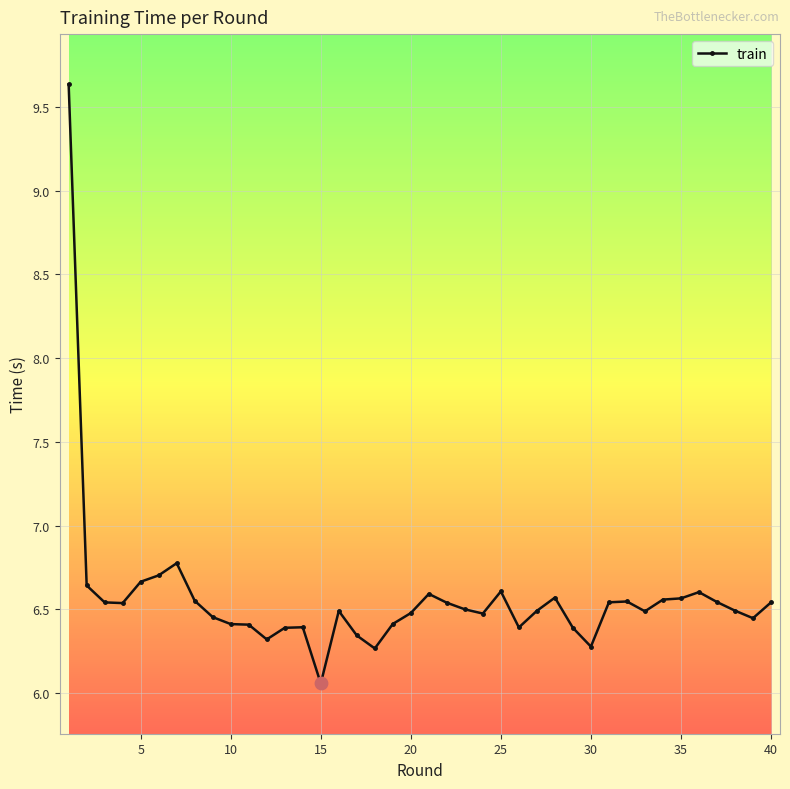

True or false: there are more than 2 points higher than both neighbors.

True